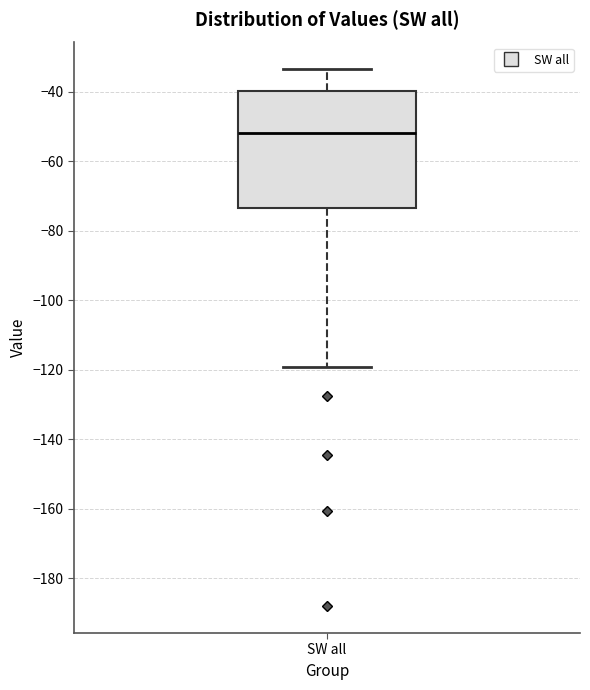

Where does the lower whisker of the box for SW all end on the y-axis? The values are not printed on the chart, so give them approximately, as read against the axis.

-120